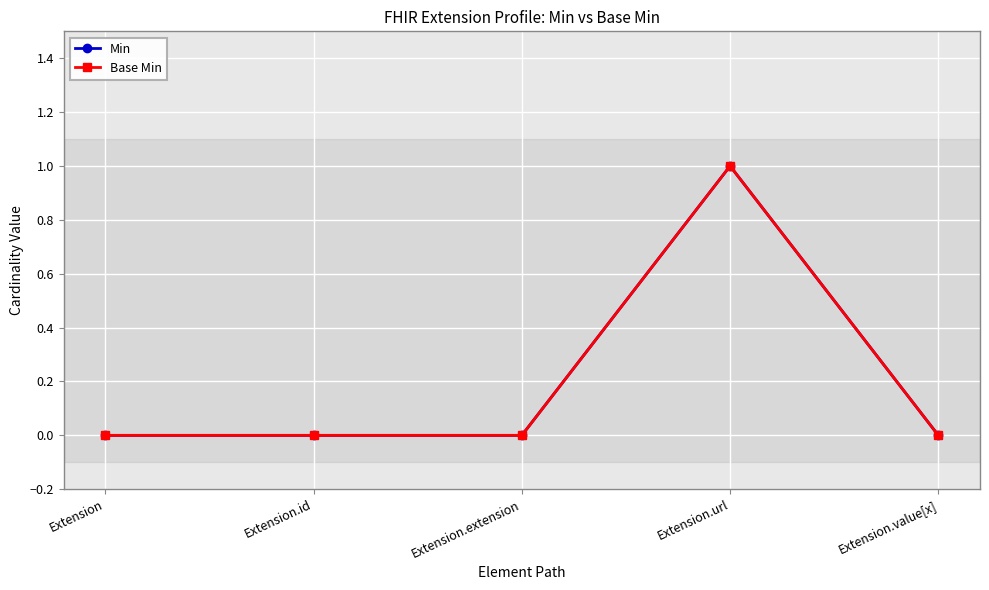

Does the chart have visible grid lines?

Yes